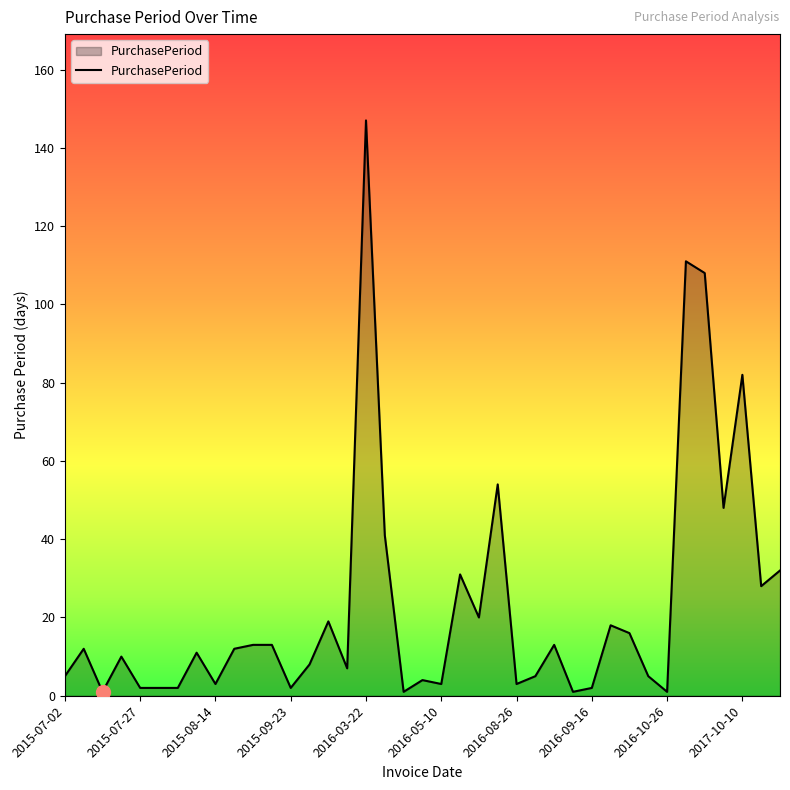

True or false: the data has more than 1 interior local peaks.

True